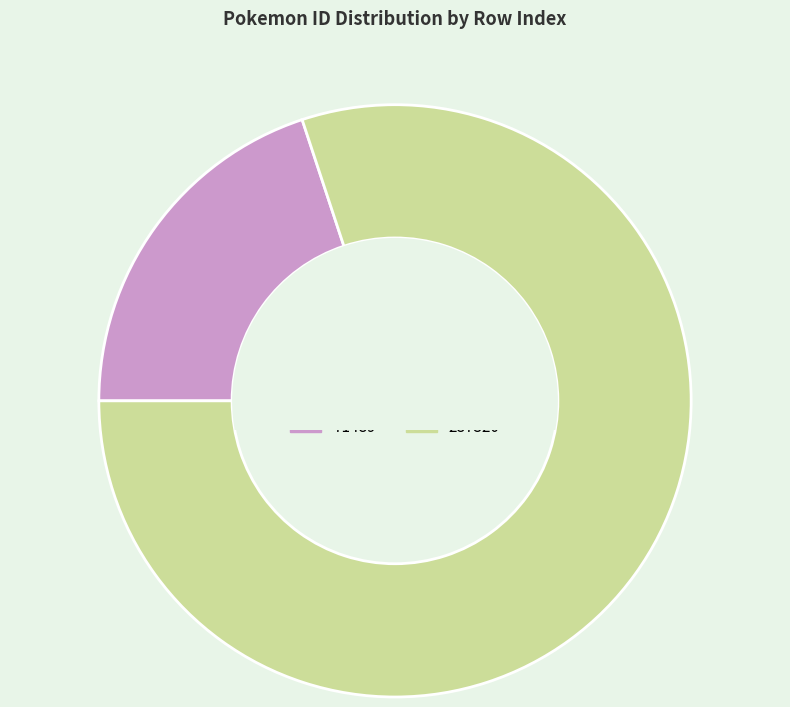

Count the number of slices in the pie.

2